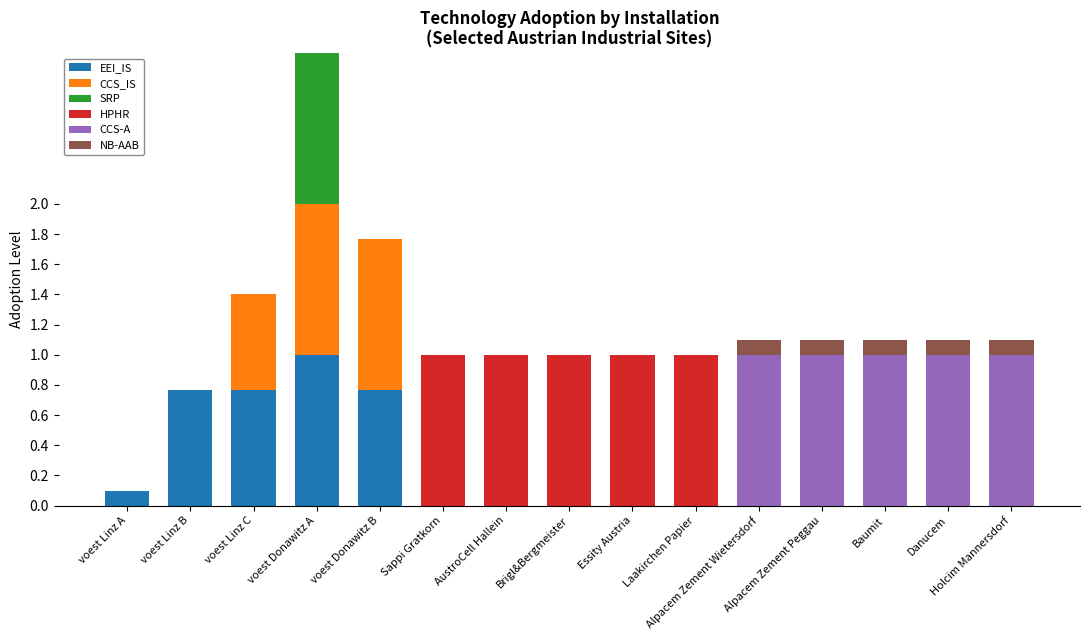

Count the number of data series in this chart.

6